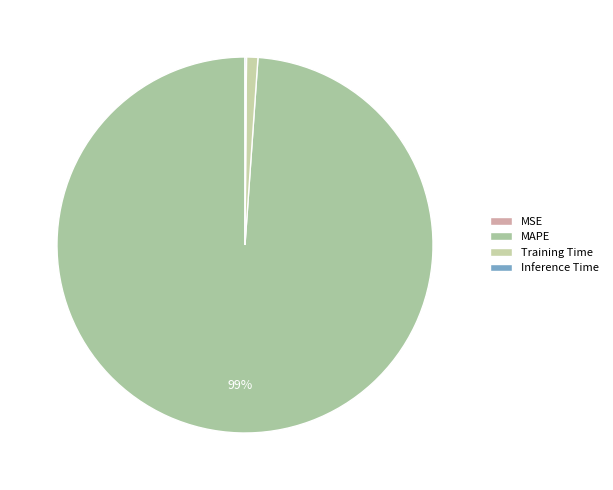

To the nearest percent, what is the combined percentage of MSE and MAPE?

99%